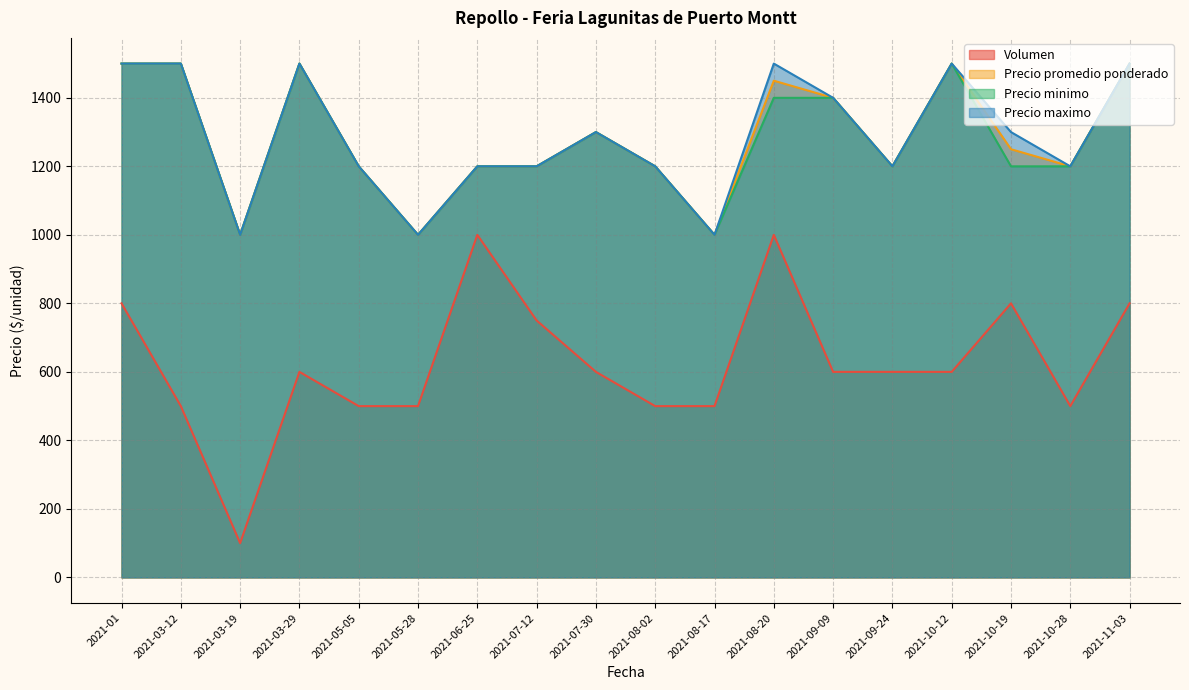

What is the average value of the Volumen series?

625